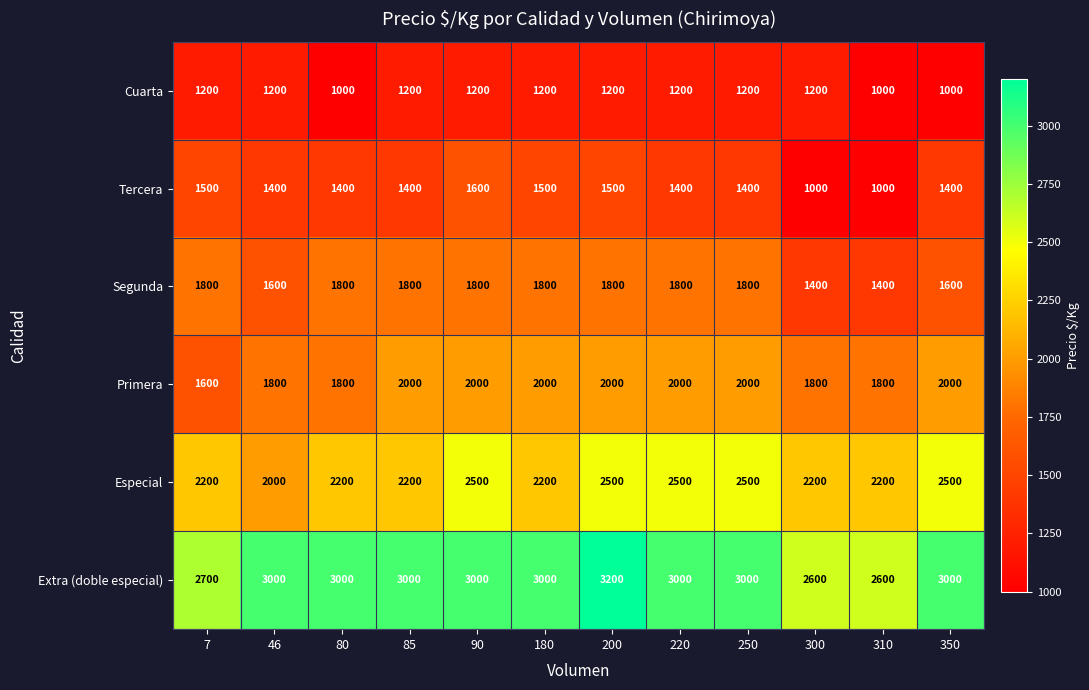

What value does the Primera series have at 46, to the nearest 10?

1800